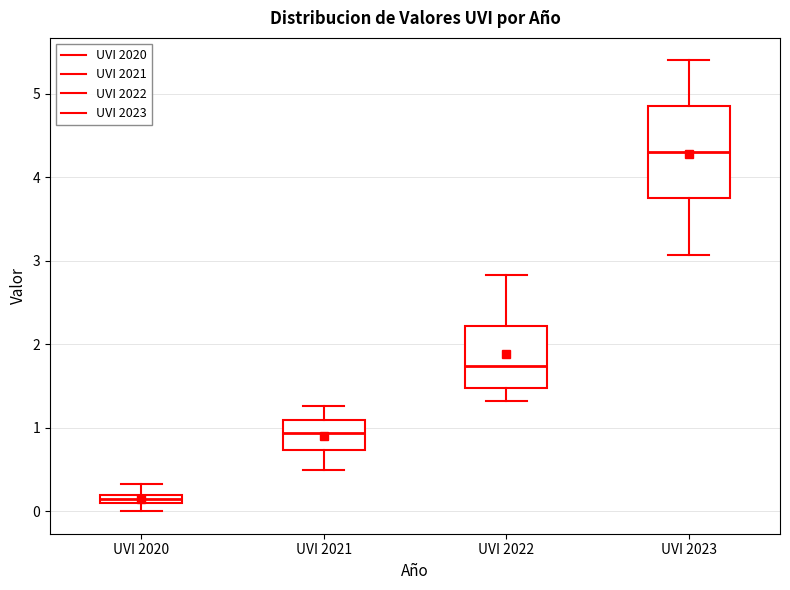

Which box has the lowest median line?

UVI 2020